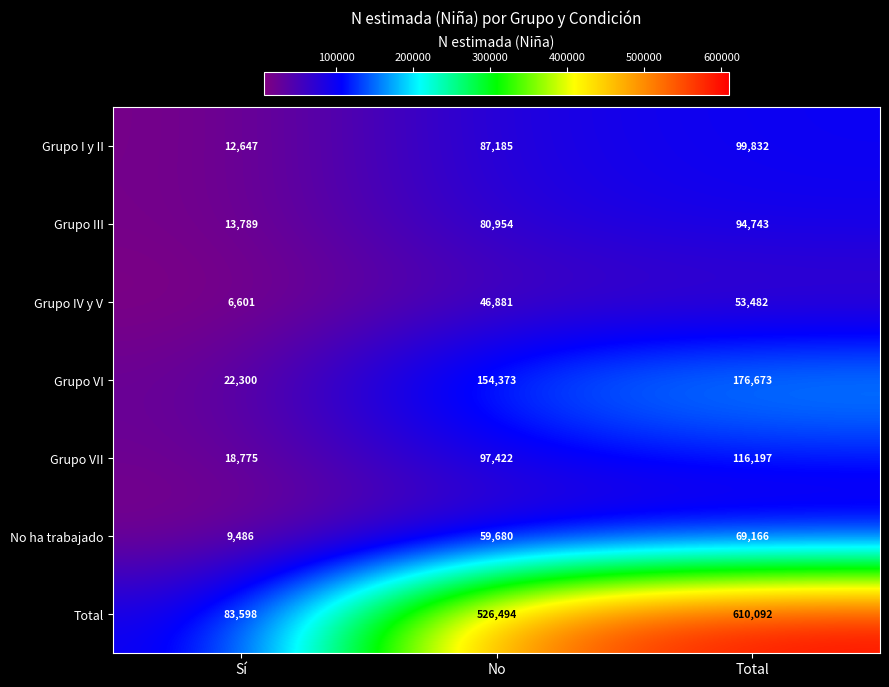

Reading left to right, what are all the values shown in this chart?

Grupo I y II: Sí=12647	No=87185	Total=99832
Grupo III: Sí=13789	No=80954	Total=94743
Grupo IV y V: Sí=6601	No=46881	Total=53482
Grupo VI: Sí=22300	No=154373	Total=176673
Grupo VII: Sí=18775	No=97422	Total=116197
No ha trabajado: Sí=9486	No=59680	Total=69166
Total: Sí=83598	No=526494	Total=610092